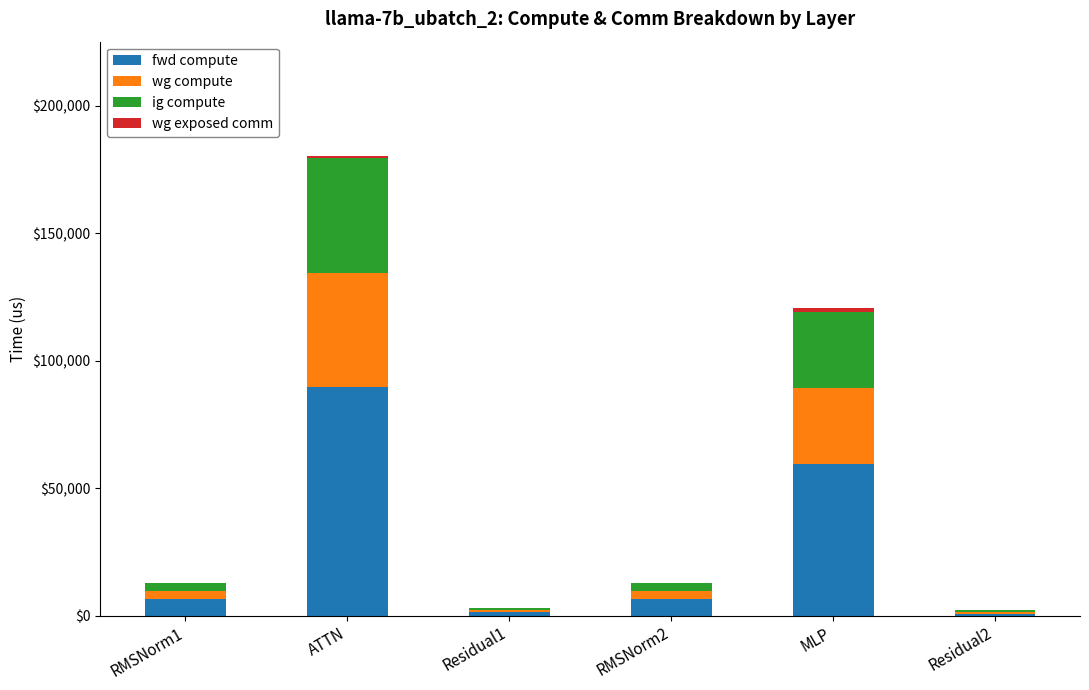

Are the bars grouped side by side (vs. stacked)?

No